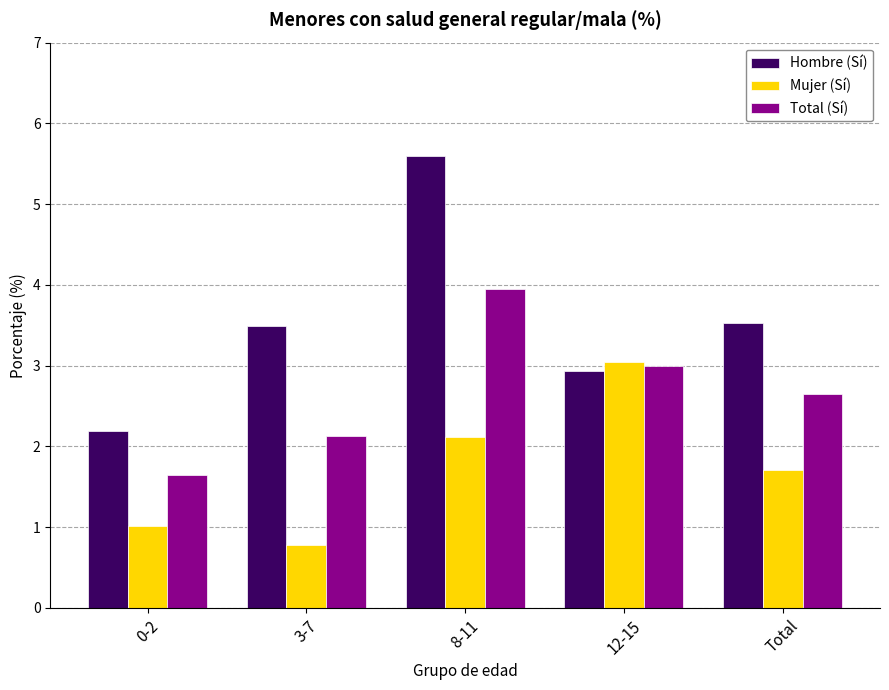

List the series in order of their overall mean, lowest first.

Mujer (Sí), Total (Sí), Hombre (Sí)